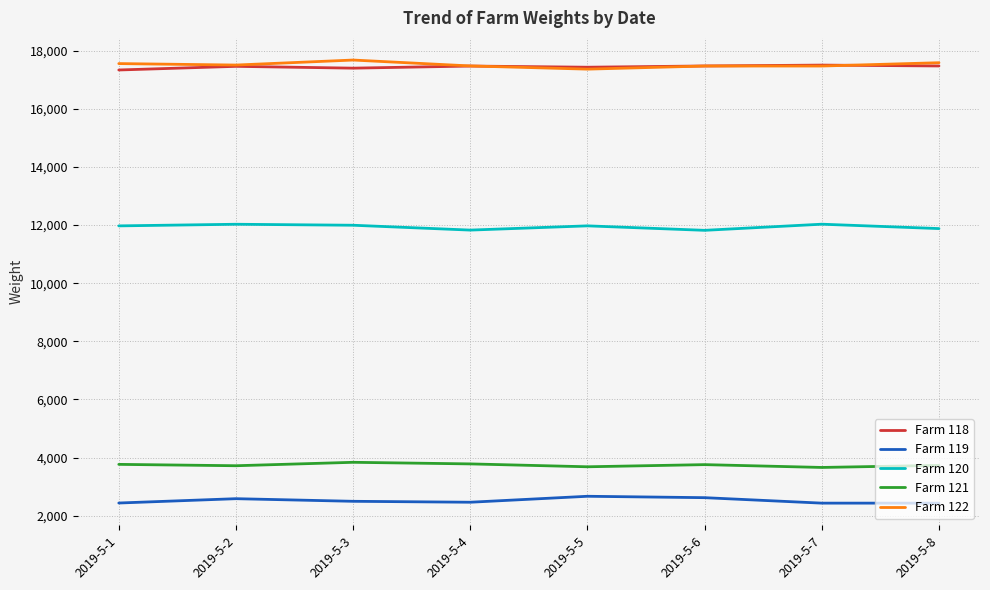

True or false: Farm 120 has a value of 17187 at 2019-5-7.

False